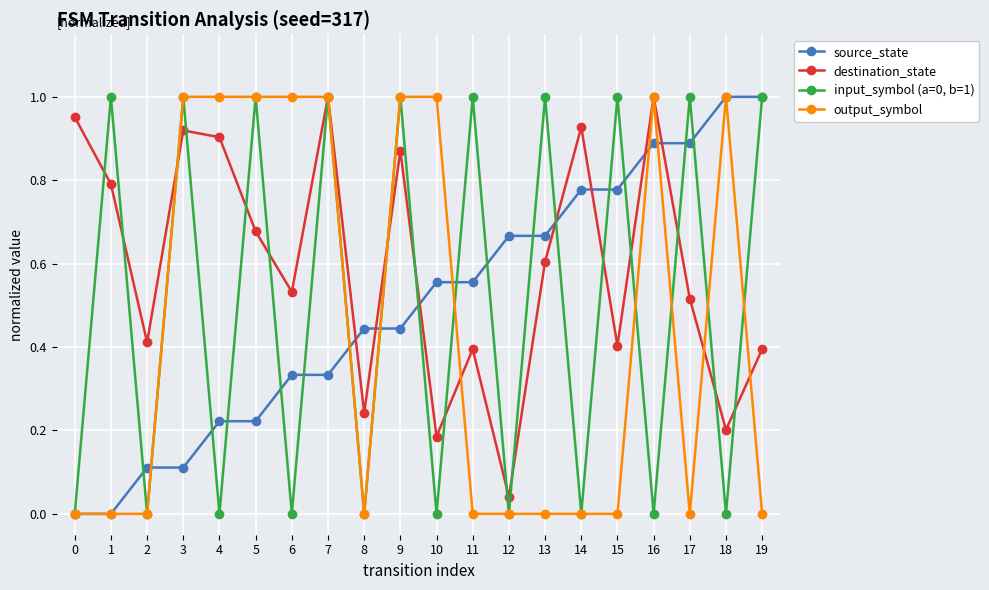

The input_symbol (a=0, b=1) series shows 0.4 at 18. True or false?

False